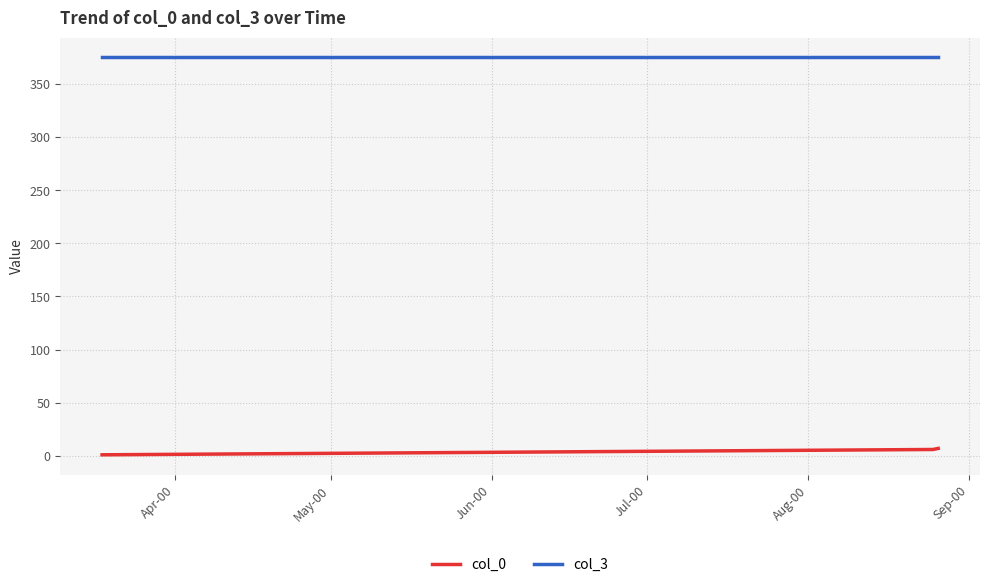

Rank the series by their maximum value, from lowest to highest.

col_0, col_3